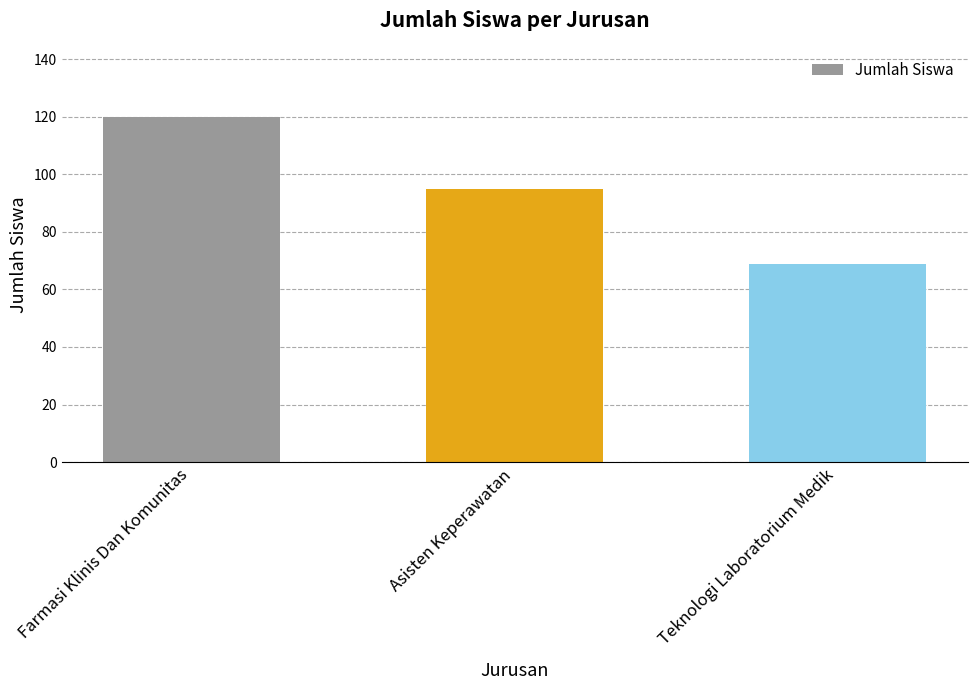

What is the change in value from Asisten Keperawatan to Teknologi Laboratorium Medik?

-26